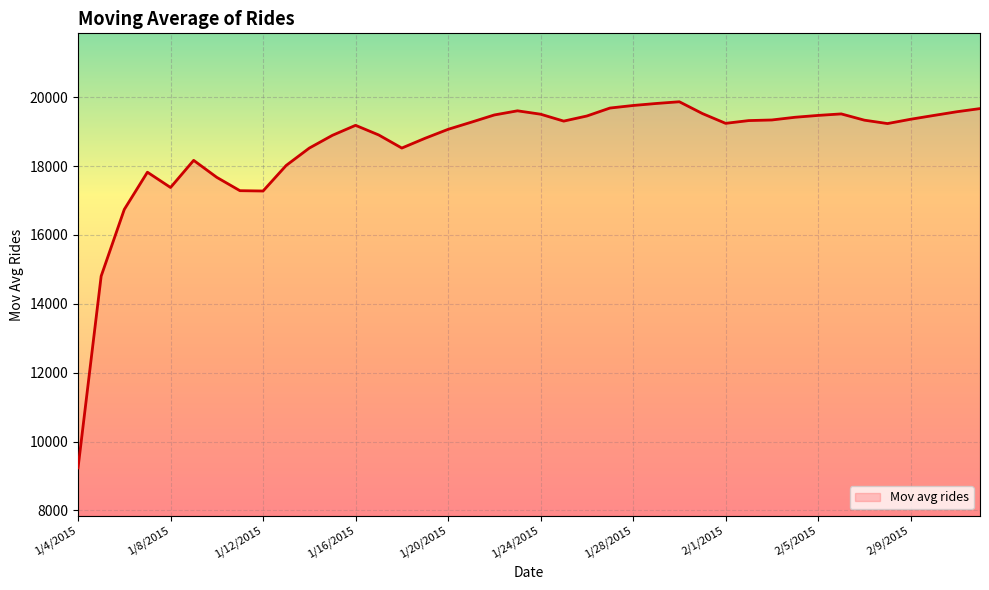

What is the minimum value shown in the chart?

9234.0